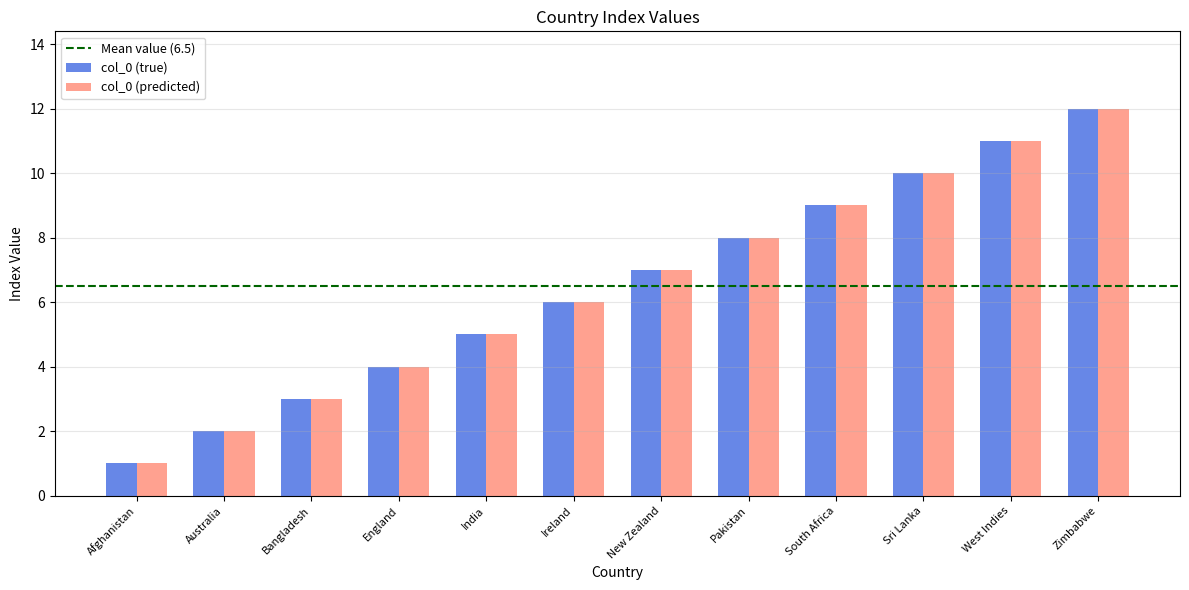

List the labels in order of col_0 (predicted) value, smallest first.

Afghanistan, Australia, Bangladesh, England, India, Ireland, New Zealand, Pakistan, South Africa, Sri Lanka, West Indies, Zimbabwe